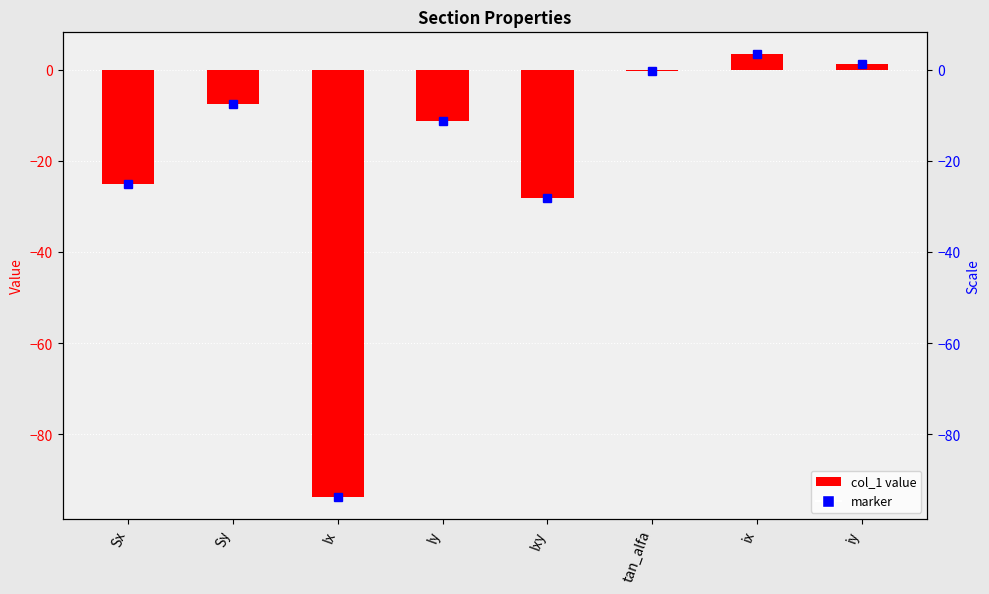

What is the change in value from Ix to Ixy?

+65.6